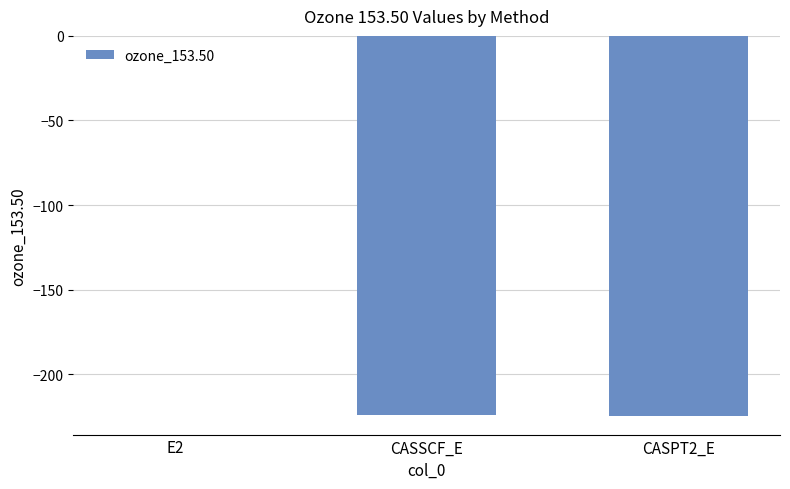

The chart shows a value of -224.3 at CASSCF_E. True or false?

True